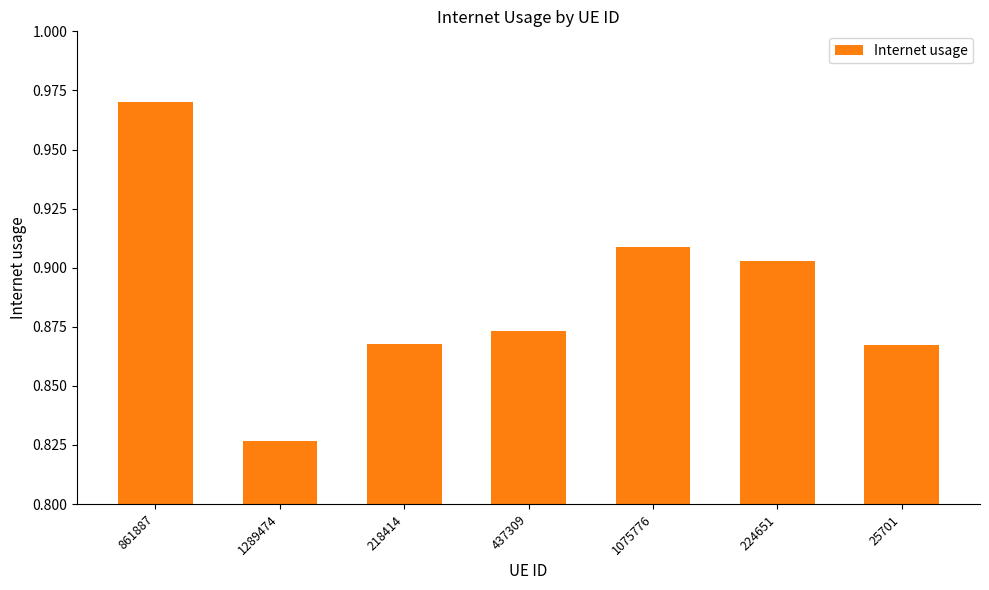

How many distinct data groups are displayed?

1